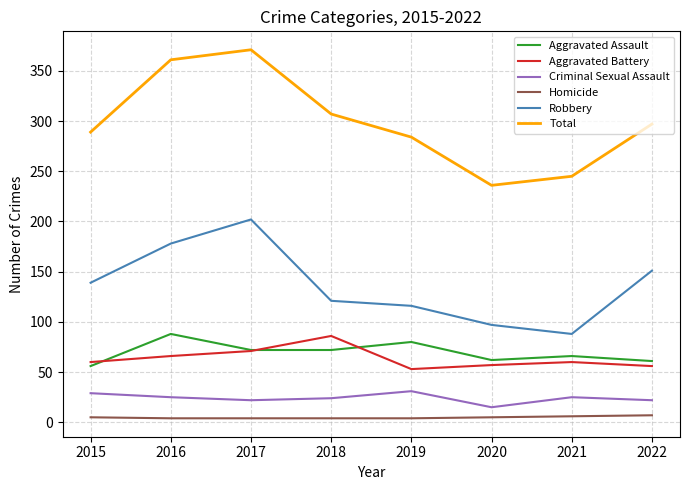

What is the approximate value of Criminal Sexual Assault at 2017?

22